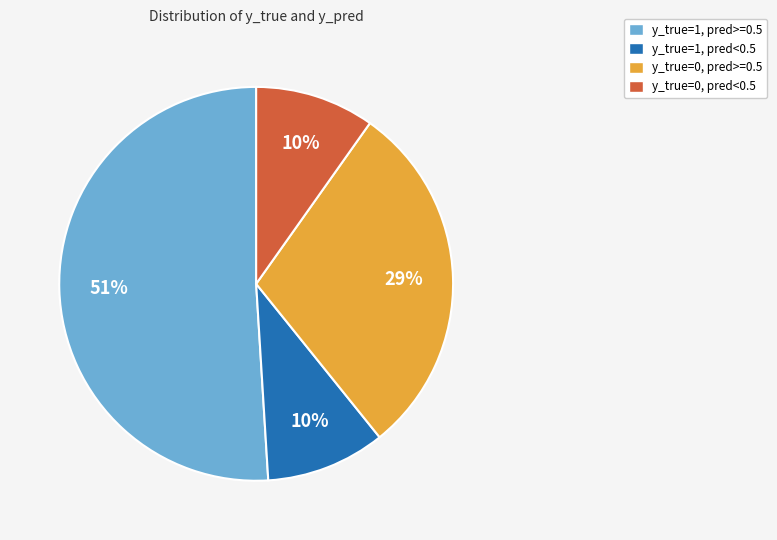

Is the sum of y_true=0, pred>=0.5 and y_true=1, pred<0.5 greater than half?

No